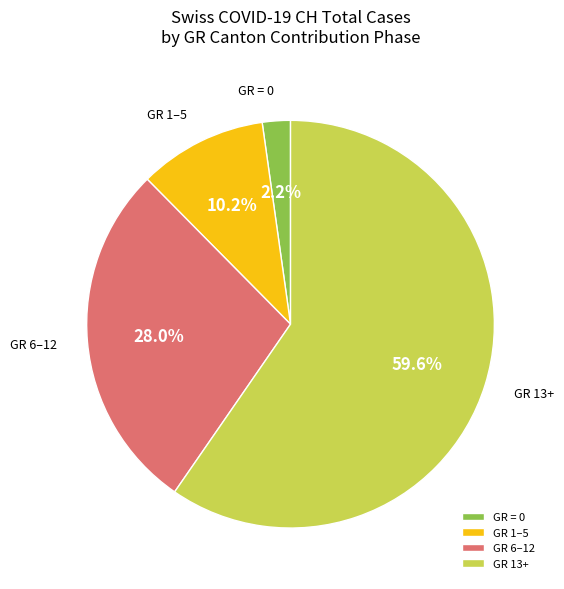

Which slice is the largest?

GR 13+